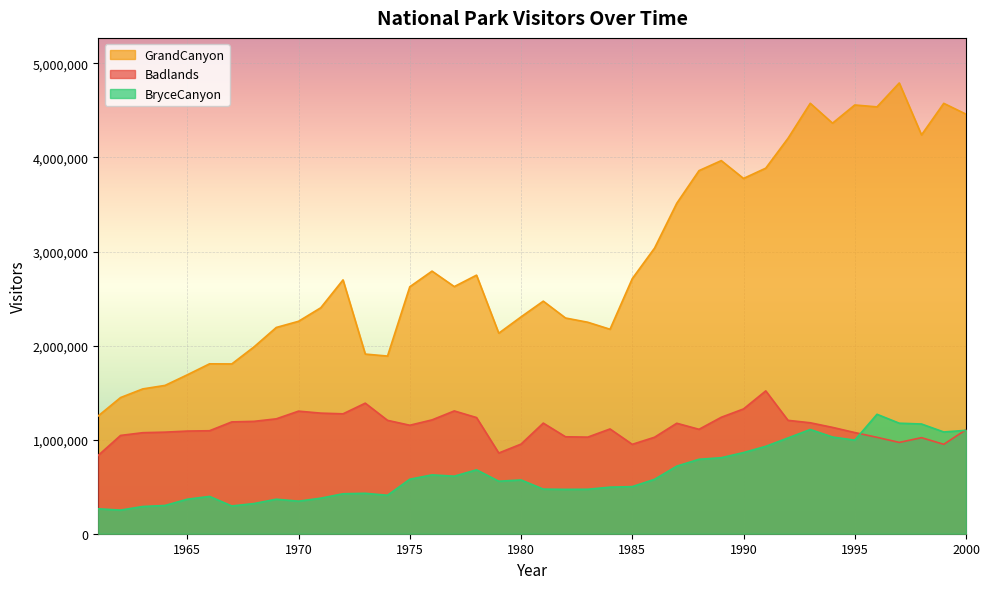

Reading right to left, transcribe all the data shown in this chart.

Badlands: 1105824	950453	1021049	970696	1024705	1075569	1130459	1179458	1205297	1518396	1326475	1237956	1110040	1174398	1025630	950242	1113675	1026981	1030484	1175952	952652	858000	1234915	1305400	1210100	1153200	1205300	1387900	1274600	1282000	1303100	1221300	1194600	1188700	1094800	1091300	1079800	1074000	1044800	833300
GrandCanyon: 4460228	4575124	4239682	4791668	4537703	4557645	4364316	4575602	4203545	3886031	3776685	3966209	3859886	3513030	3035787	2711529	2173584	2248082	2293127	2472270	2304973	2131716	2748642	2627200	2791600	2625100	1888600	1909700	2698300	2402100	2258200	2192600	1986300	1804900	1806000	1689200	1576600	1539500	1447400	1253000
BryceCanyon: 1099275	1081521	1166331	1174824	1269600	994548	1028134	1107951	1018174	929067	862659	808045	791348	718342	578018	500782	495104	472633	471517	474092	571541	558095	679260	611500	625600	579200	408800	429700	424830	377800	345900	366900	320800	295000	396600	366800	300300	289500	251000	264800